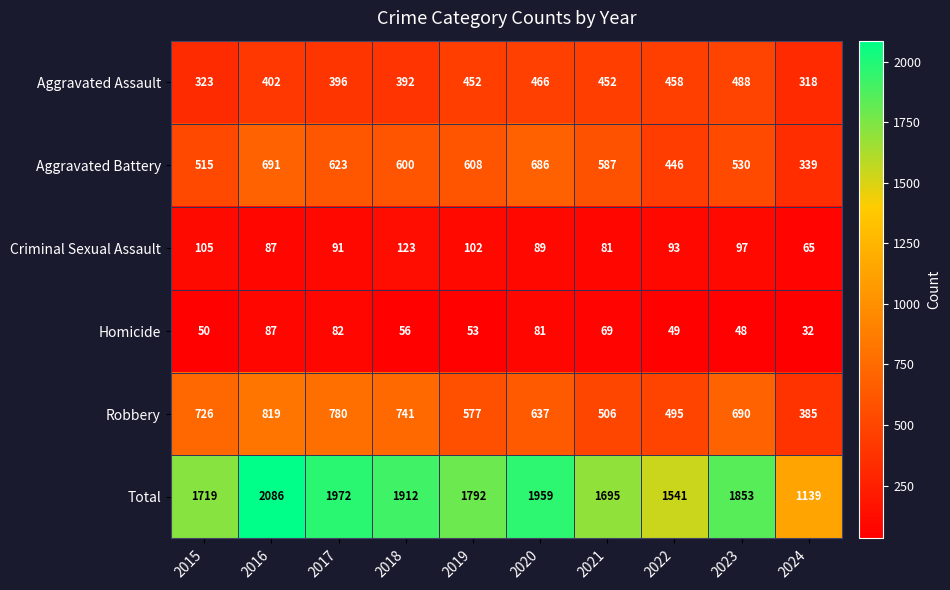

Which series has the widest spread of values?

Total